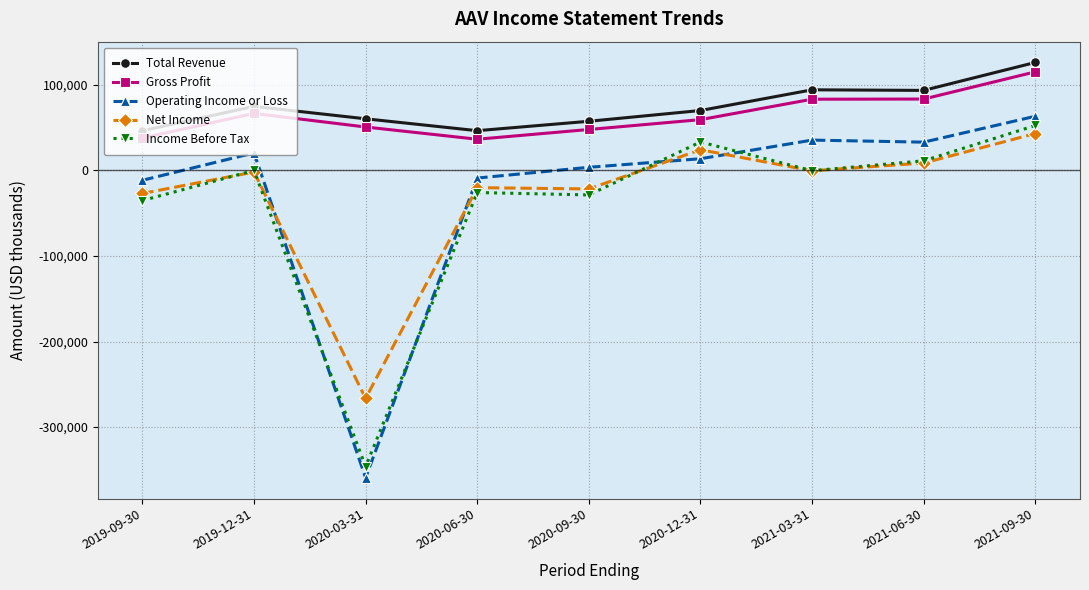

Where is the first local maximum for Operating Income or Loss?

2019-12-31